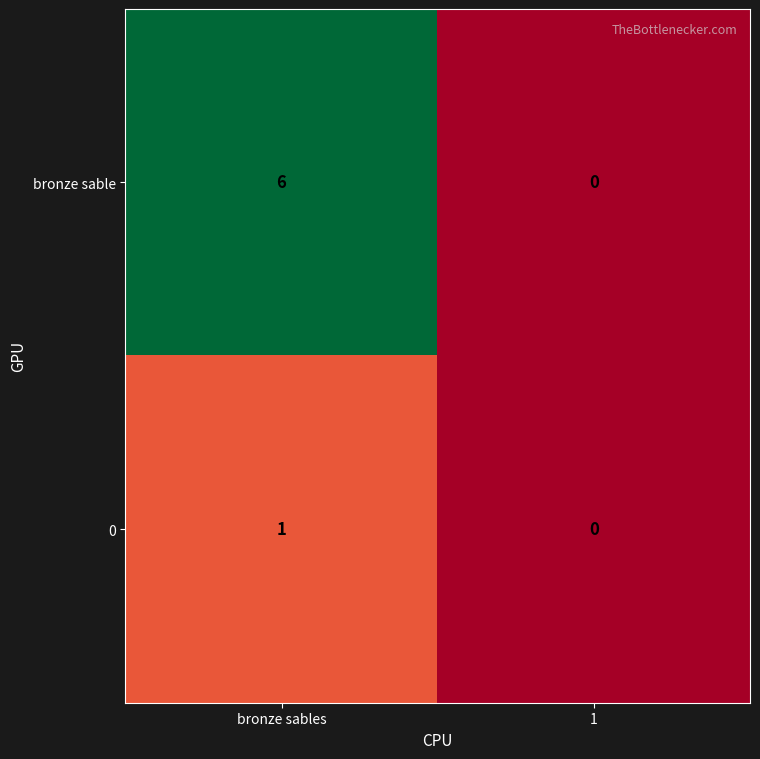

What is the difference between the maximum and minimum values in the bronze sable series?

6